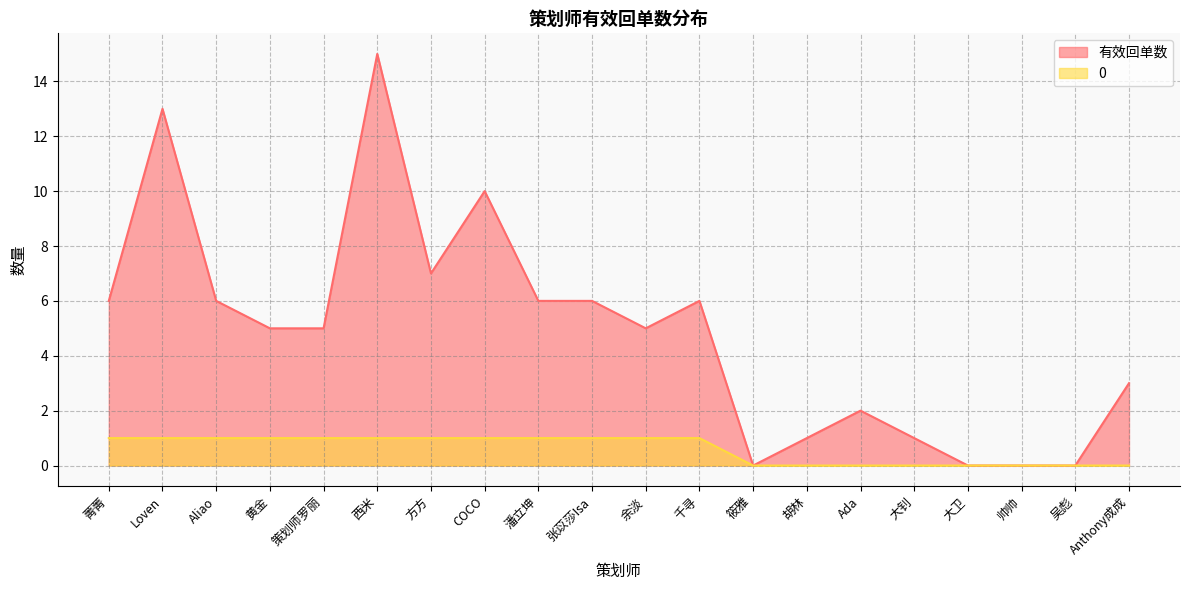

Reading right to left, extract all data points from this chart.

有效回单数: Anthony成成=3	吴彪=0	帅帅=0	大卫=0	大钊=1	Ada=2	胡林=1	筱雅=0	千寻=6	余淡=5	张苡莎Isa=6	潘立坤=6	COCO=10	方方=7	西米=15	策划师罗丽=5	黄金=5	Aliao=6	Loven=13	菁菁=6
0: Anthony成成=0	吴彪=0	帅帅=0	大卫=0	大钊=0	Ada=0	胡林=0	筱雅=0	千寻=1	余淡=1	张苡莎Isa=1	潘立坤=1	COCO=1	方方=1	西米=1	策划师罗丽=1	黄金=1	Aliao=1	Loven=1	菁菁=1